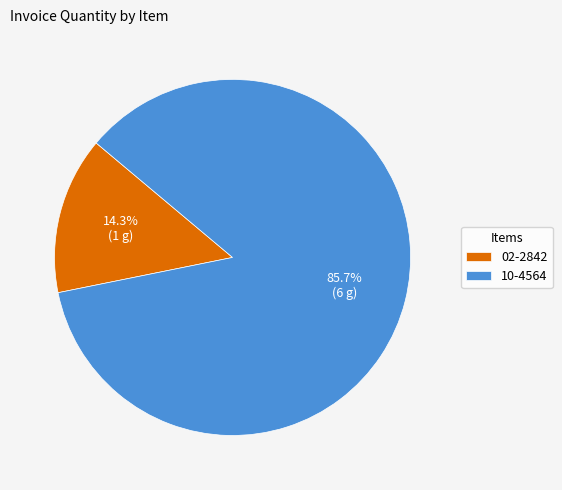

To the nearest percent, what is the combined percentage of 02-2842 and 10-4564?

100%